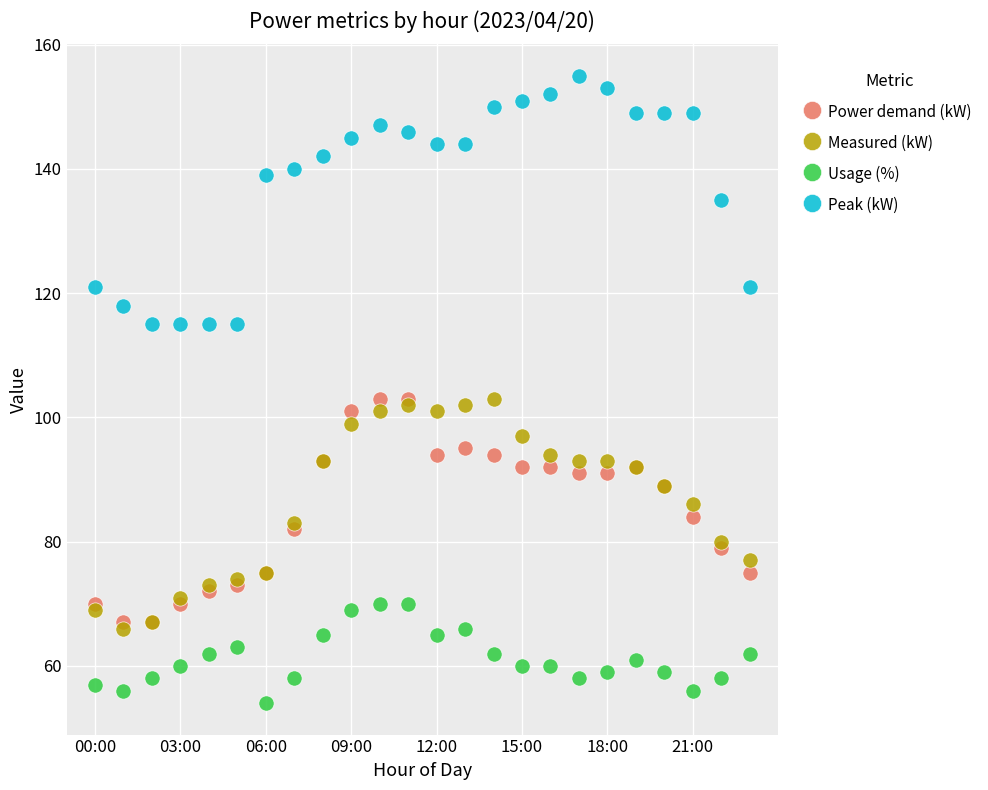

Which series reaches the maximum Y coordinate?

Peak (kW)